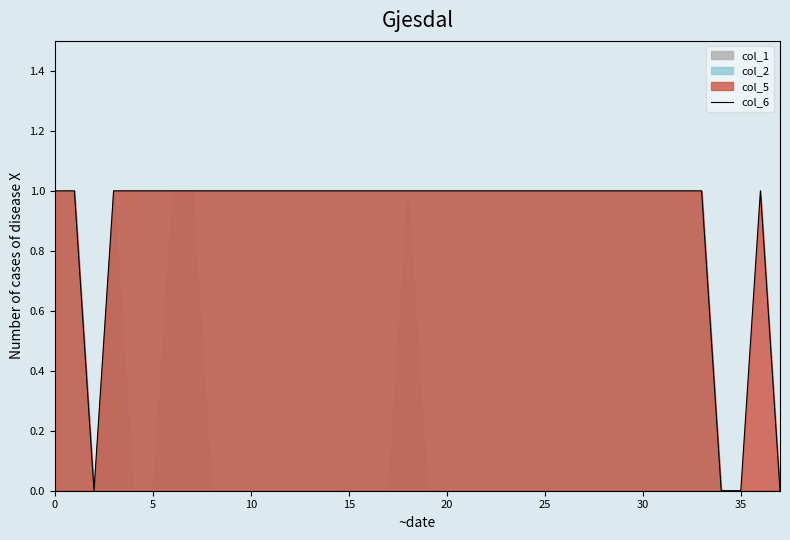

True or false: col_6 has a value of 1 at 25.

True